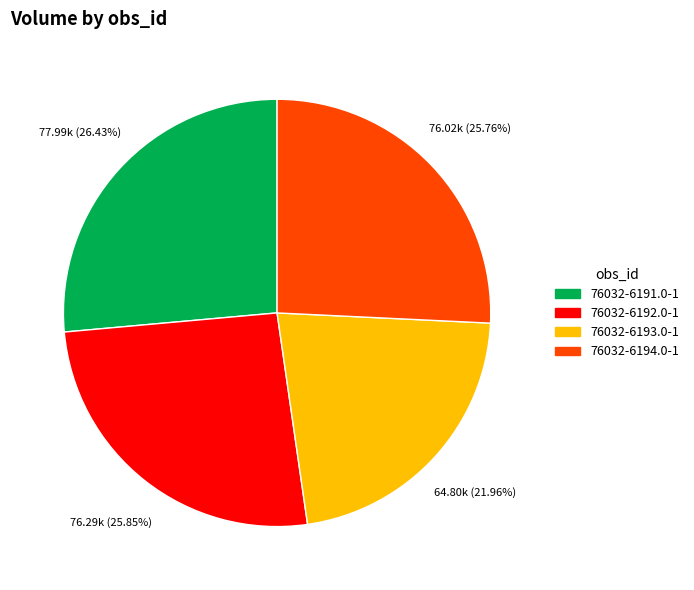

Is it true that 76032-6194.0-1 is 26% of the pie?

True